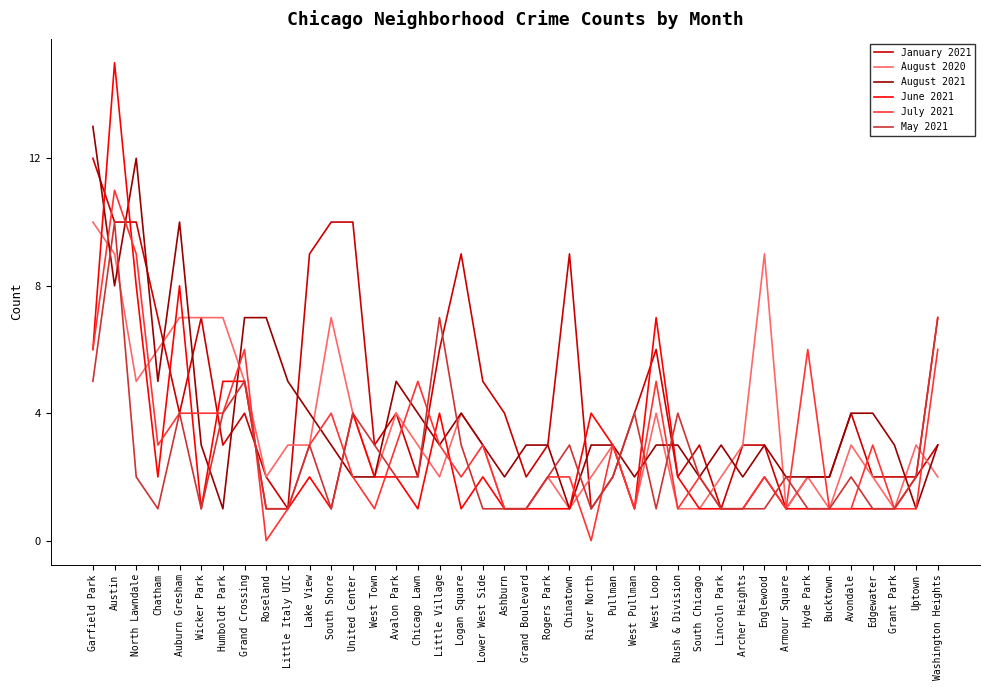

True or false: January 2021 has a value of 5 at Humboldt Park.

False